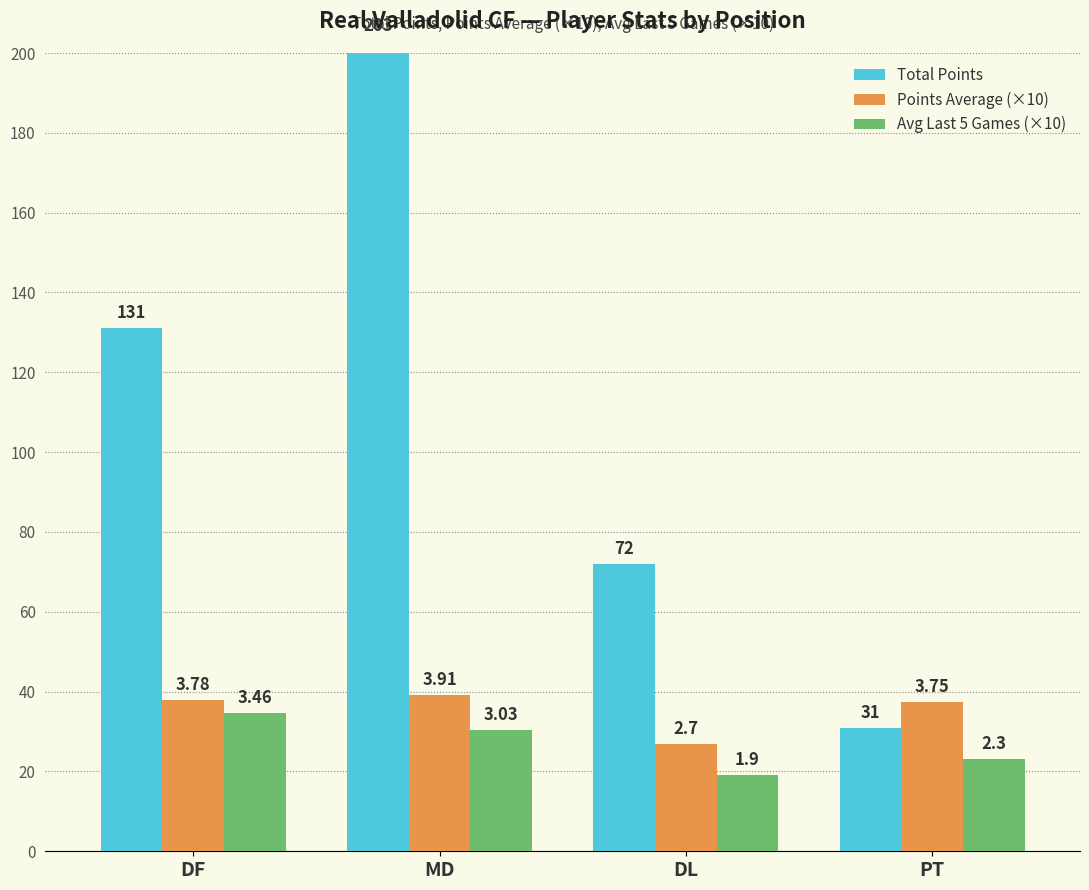

What position from the right is MD?

3